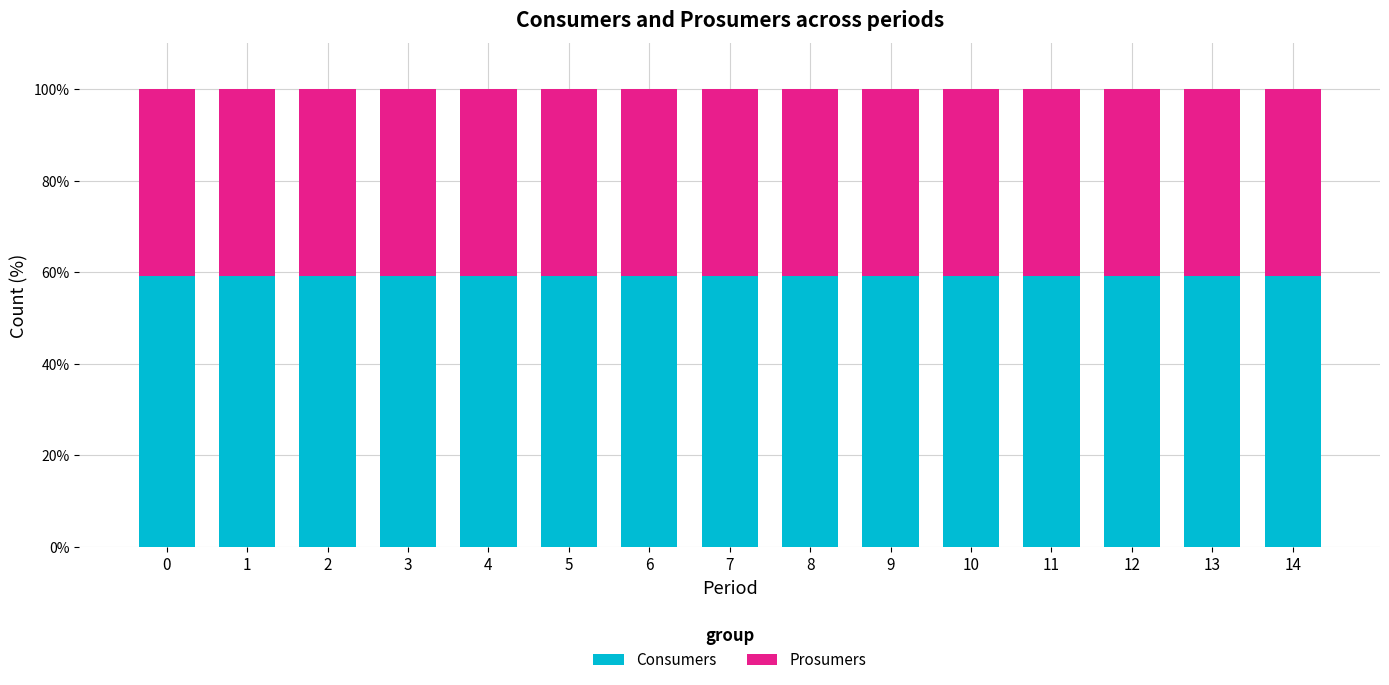

What is the total value across all series at 13?

100.0